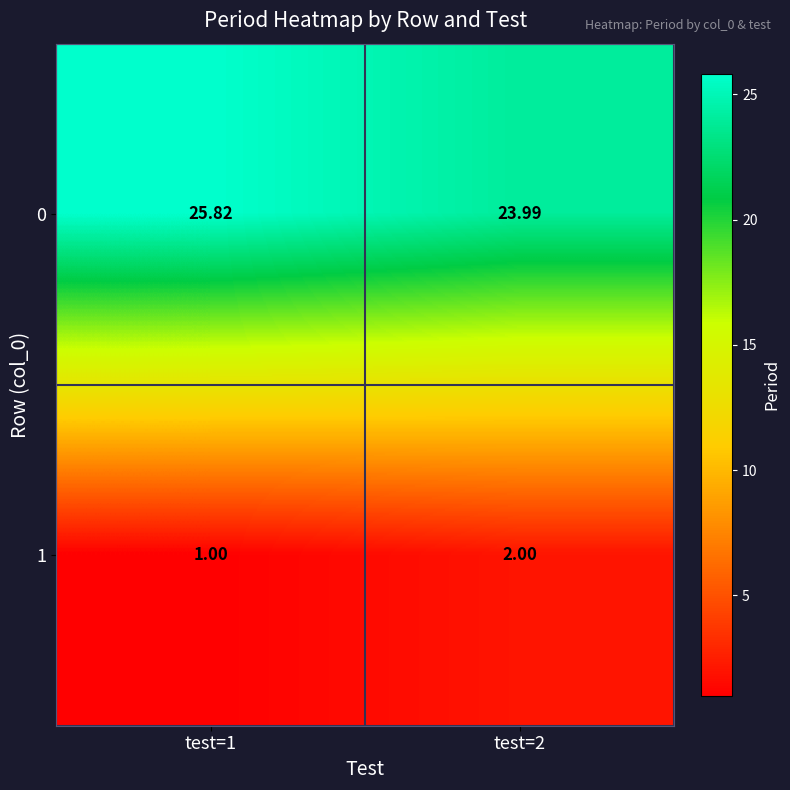

Which series has the widest spread of values?

0